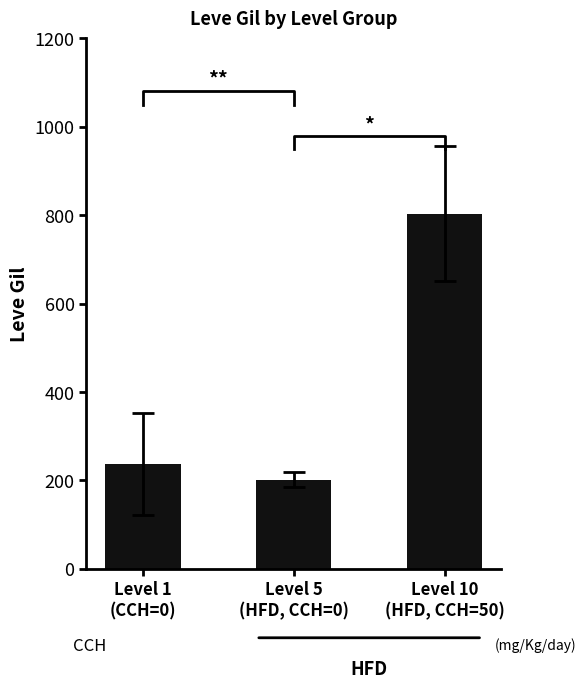

What position from the left is Level 1
(CCH=0)?

1